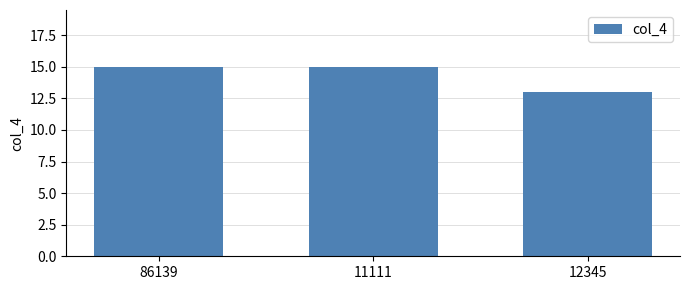

What is the difference between the values at 11111 and 12345?

2